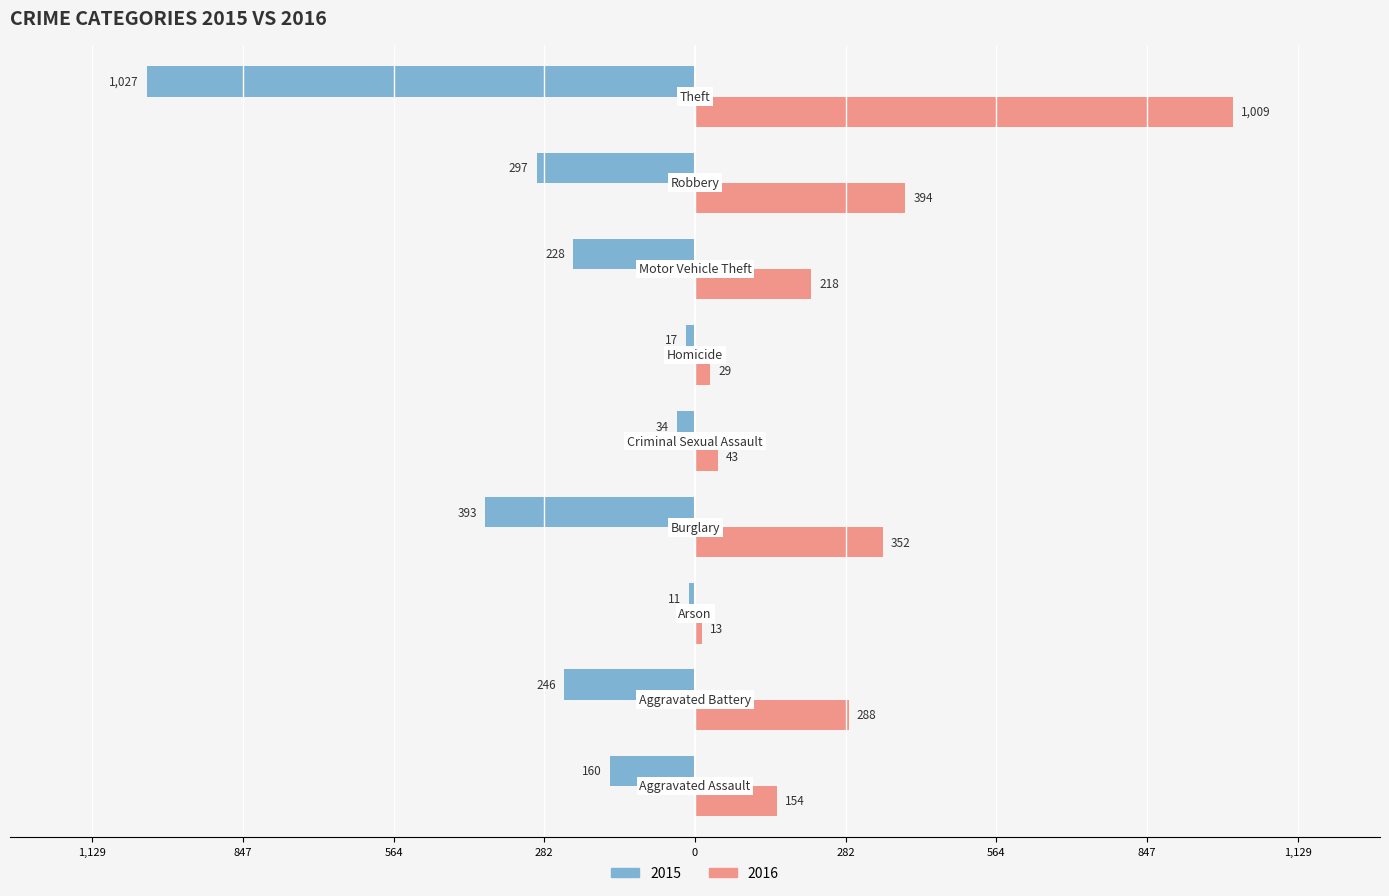

What are all the series names shown in the legend?

2015, 2016